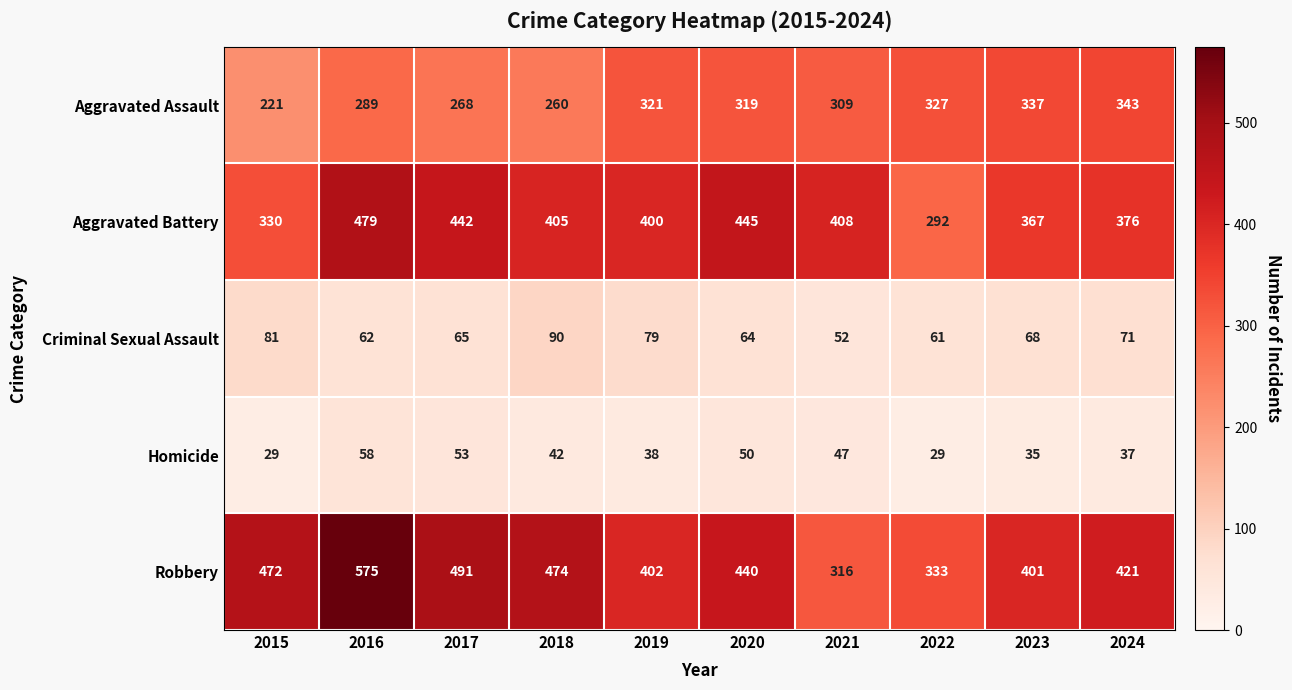

Where does the Homicide series first go above 42?

2016